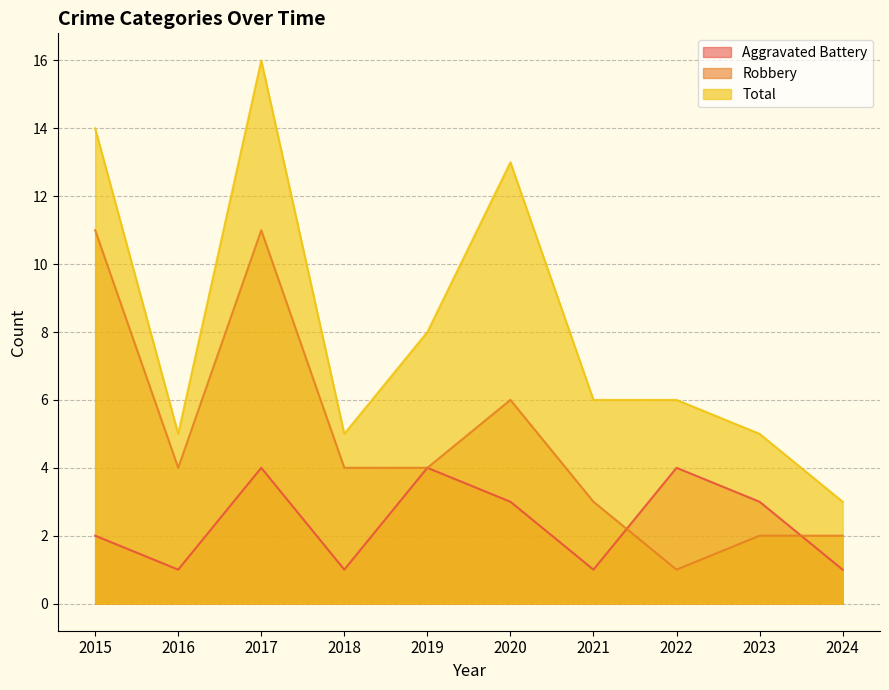

True or false: Robbery and Total intersect in this chart.

False